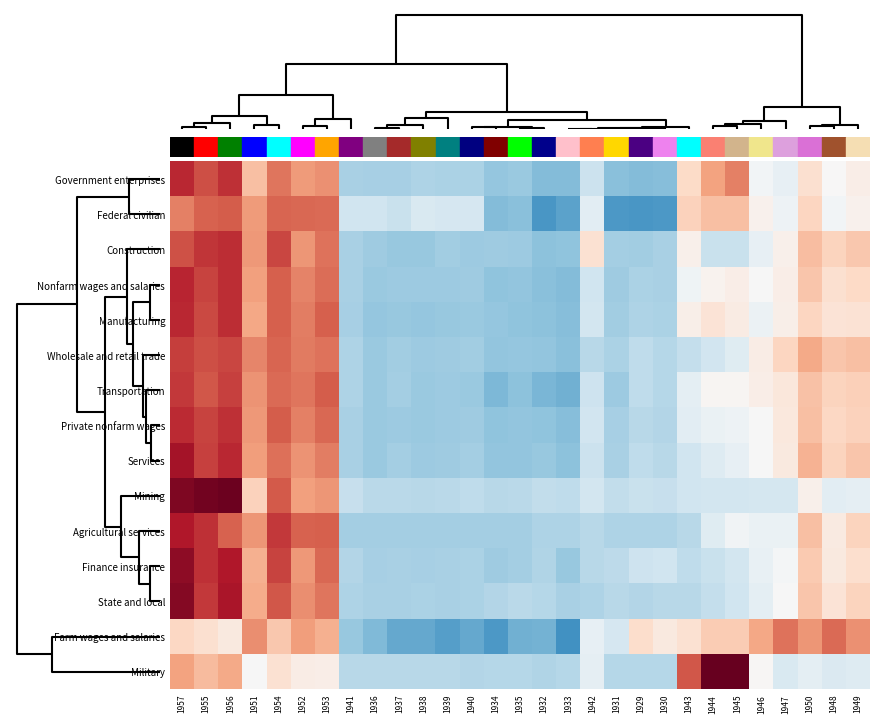

Reading right to left, list all the values displayed in this chart.

Government enterprises: 1949=0.2	1948=0.0	1950=0.4	1947=-0.2	1946=-0.1	1945=1.3	1944=1.0	1943=0.5	1930=-1.1	1929=-1.1	1931=-1.1	1942=-0.5	1933=-1.1	1932=-1.1	1935=-0.9	1934=-1.0	1940=-0.8	1939=-0.8	1938=-0.8	1937=-0.8	1936=-0.8	1941=-0.8	1953=1.1	1952=1.1	1954=1.3	1951=0.8	1956=1.8	1955=1.6	1957=1.9
Federal civilian: 1949=0.1	1948=-0.1	1950=0.5	1947=-0.1	1946=0.1	1945=0.7	1944=0.8	1943=0.6	1930=-1.4	1929=-1.5	1931=-1.4	1942=-0.3	1933=-1.3	1932=-1.5	1935=-1.0	1934=-1.1	1940=-0.4	1939=-0.4	1938=-0.4	1937=-0.6	1936=-0.5	1941=-0.5	1953=1.4	1952=1.4	1954=1.5	1951=1.1	1956=1.5	1955=1.5	1957=1.3
Construction: 1949=0.7	1948=0.6	1950=0.8	1947=0.1	1946=-0.2	1945=-0.6	1944=-0.6	1943=0.1	1930=-0.8	1929=-0.9	1931=-0.8	1942=0.4	1933=-1.0	1932=-1.0	1935=-0.9	1934=-0.9	1940=-0.9	1939=-0.9	1938=-0.9	1937=-0.9	1936=-0.9	1941=-0.8	1953=1.4	1952=1.1	1954=1.7	1951=1.1	1956=1.8	1955=1.8	1957=1.6
Nonfarm wages and salaries: 1949=0.5	1948=0.4	1950=0.7	1947=0.2	1946=-0.0	1945=0.2	1944=0.1	1943=-0.1	1930=-0.8	1929=-0.8	1931=-0.9	1942=-0.5	1933=-1.1	1932=-1.0	1935=-1.0	1934=-1.0	1940=-0.9	1939=-0.9	1938=-0.9	1937=-0.9	1936=-0.9	1941=-0.8	1953=1.4	1952=1.2	1954=1.5	1951=1.0	1956=1.8	1955=1.7	1957=1.9
Manufacturing: 1949=0.4	1948=0.3	1950=0.5	1947=0.2	1946=-0.1	1945=0.2	1944=0.3	1943=0.2	1930=-0.8	1929=-0.8	1931=-0.9	1942=-0.5	1933=-1.1	1932=-1.0	1935=-1.0	1934=-1.0	1940=-0.9	1939=-1.0	1938=-1.0	1937=-0.9	1936=-1.0	1941=-0.8	1953=1.5	1952=1.3	1954=1.5	1951=1.0	1956=1.8	1955=1.6	1957=1.9
Wholesale and retail trade: 1949=0.7	1948=0.7	1950=0.9	1947=0.5	1946=0.2	1945=-0.3	1944=-0.5	1943=-0.6	1930=-0.7	1929=-0.6	1931=-0.8	1942=-0.7	1933=-1.1	1932=-1.0	1935=-1.0	1934=-1.0	1940=-0.9	1939=-0.9	1938=-0.9	1937=-0.9	1936=-0.9	1941=-0.8	1953=1.4	1952=1.3	1954=1.4	1951=1.2	1956=1.7	1955=1.6	1957=1.7
Transportation: 1949=0.6	1948=0.6	1950=0.7	1947=0.3	1946=0.2	1945=0.1	1944=0.0	1943=-0.3	1930=-0.7	1929=-0.6	1931=-0.9	1942=-0.5	1933=-1.2	1932=-1.1	1935=-1.0	1934=-1.1	1940=-0.9	1939=-0.9	1938=-0.9	1937=-0.9	1936=-0.9	1941=-0.8	1953=1.5	1952=1.3	1954=1.4	1951=1.1	1956=1.7	1955=1.6	1957=1.8
Private nonfarm wages: 1949=0.6	1948=0.5	1950=0.8	1947=0.3	1946=-0.0	1945=-0.1	1944=-0.2	1943=-0.3	1930=-0.7	1929=-0.7	1931=-0.8	1942=-0.5	1933=-1.1	1932=-1.0	1935=-1.0	1934=-1.0	1940=-0.9	1939=-0.9	1938=-0.9	1937=-0.9	1936=-0.9	1941=-0.8	1953=1.4	1952=1.3	1954=1.5	1951=1.1	1956=1.8	1955=1.7	1957=1.9
Services: 1949=0.7	1948=0.6	1950=0.9	1947=0.2	1946=-0.0	1945=-0.2	1944=-0.3	1943=-0.5	1930=-0.7	1929=-0.6	1931=-0.8	1942=-0.5	1933=-1.0	1932=-1.0	1935=-1.0	1934=-1.0	1940=-0.8	1939=-0.9	1938=-0.9	1937=-0.9	1936=-0.9	1941=-0.8	1953=1.3	1952=1.1	1954=1.4	1951=1.0	1956=1.9	1955=1.7	1957=2.1
Mining: 1949=-0.2	1948=-0.3	1950=0.1	1947=-0.4	1946=-0.4	1945=-0.5	1944=-0.5	1943=-0.5	1930=-0.6	1929=-0.6	1931=-0.6	1942=-0.5	1933=-0.6	1932=-0.6	1935=-0.7	1934=-0.7	1940=-0.6	1939=-0.7	1938=-0.7	1937=-0.7	1936=-0.7	1941=-0.6	1953=1.1	1952=1.0	1954=1.5	1951=0.6	1956=2.5	1955=2.4	1957=2.3
Agricultural services: 1949=0.6	1948=0.2	1950=0.8	1947=-0.2	1946=-0.2	1945=-0.1	1944=-0.3	1943=-0.7	1930=-0.8	1929=-0.8	1931=-0.8	1942=-0.7	1933=-0.8	1932=-0.8	1935=-0.8	1934=-0.8	1940=-0.8	1939=-0.8	1938=-0.8	1937=-0.8	1936=-0.8	1941=-0.8	1953=1.5	1952=1.5	1954=1.8	1951=1.1	1956=1.5	1955=1.8	1957=2.0
Finance insurance: 1949=0.4	1948=0.2	1950=0.7	1947=-0.0	1946=-0.2	1945=-0.5	1944=-0.6	1943=-0.6	1930=-0.5	1929=-0.5	1931=-0.7	1942=-0.7	1933=-1.0	1932=-0.8	1935=-0.8	1934=-0.9	1940=-0.8	1939=-0.8	1938=-0.8	1937=-0.8	1936=-0.8	1941=-0.7	1953=1.4	1952=1.1	1954=1.7	1951=0.9	1956=2.0	1955=1.8	1957=2.2
State and local: 1949=0.5	1948=0.3	1950=0.7	1947=-0.0	1946=-0.2	1945=-0.5	1944=-0.6	1943=-0.7	1930=-0.7	1929=-0.7	1931=-0.7	1942=-0.8	1933=-0.8	1932=-0.7	1935=-0.7	1934=-0.7	1940=-0.8	1939=-0.8	1938=-0.8	1937=-0.8	1936=-0.8	1941=-0.8	1953=1.3	1952=1.2	1954=1.6	1951=0.9	1956=2.0	1955=1.8	1957=2.3
Farm wages and salaries: 1949=1.2	1948=1.4	1950=1.1	1947=1.4	1946=1.0	1945=0.6	1944=0.6	1943=0.4	1930=0.2	1929=0.4	1931=-0.4	1942=-0.2	1933=-1.5	1932=-1.2	1935=-1.2	1934=-1.4	1940=-1.3	1939=-1.4	1938=-1.3	1937=-1.3	1936=-1.1	1941=-1.0	1953=0.9	1952=1.0	1954=0.7	1951=1.2	1956=0.2	1955=0.4	1957=0.5
Military: 1949=-0.3	1948=-0.4	1950=-0.3	1947=-0.4	1946=0.0	1945=3.1	1944=2.6	1943=1.6	1930=-0.7	1929=-0.7	1931=-0.7	1942=-0.2	1933=-0.7	1932=-0.7	1935=-0.7	1934=-0.7	1940=-0.7	1939=-0.7	1938=-0.7	1937=-0.7	1936=-0.7	1941=-0.7	1953=0.2	1952=0.2	1954=0.4	1951=-0.0	1956=1.0	1955=0.8	1957=1.0